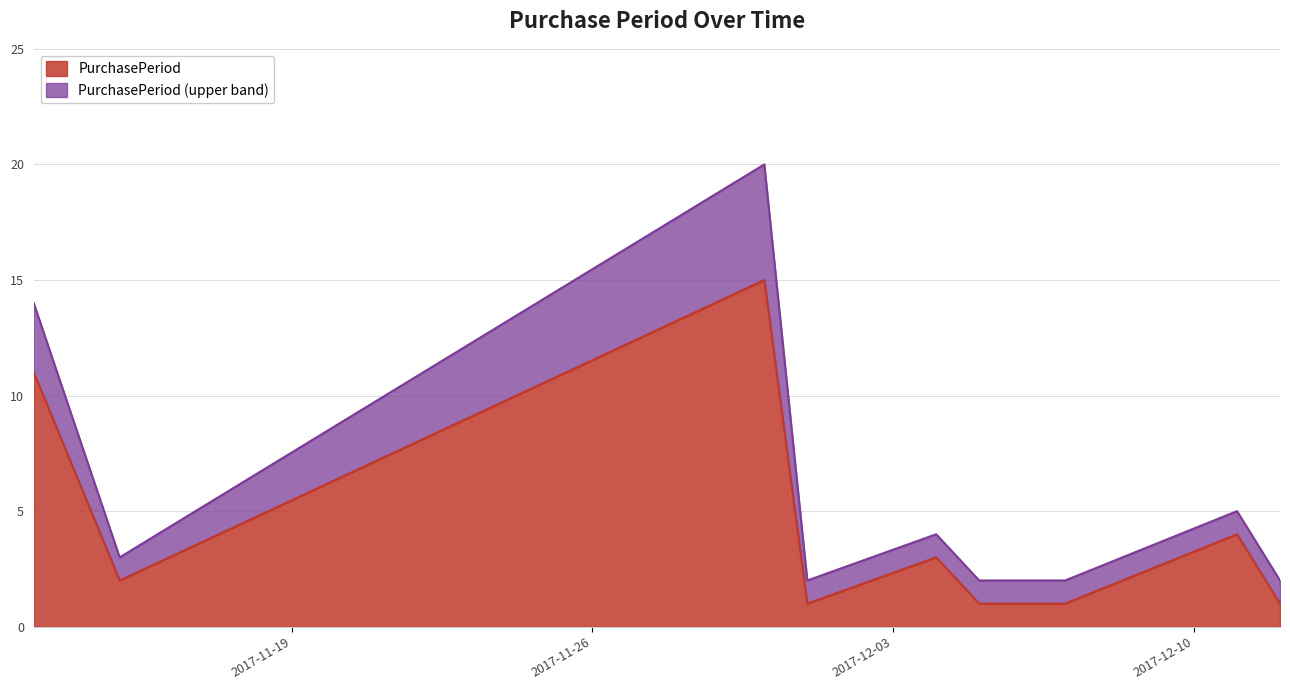

Rank the categories by value from lowest to highest.

2017-12-01, 2017-12-05, 2017-12-06, 2017-12-07, 2017-12-12, 2017-11-15, 2017-12-04, 2017-12-11, 2017-11-13, 2017-11-30